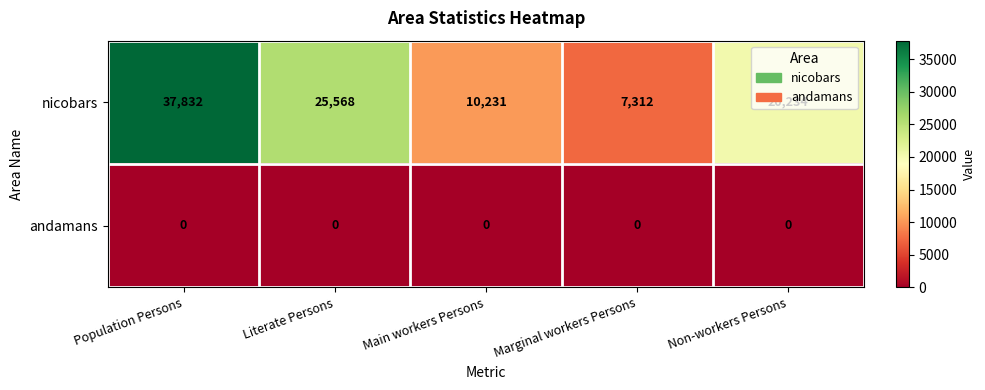

At which category is the sum across all series the highest?

Population Persons